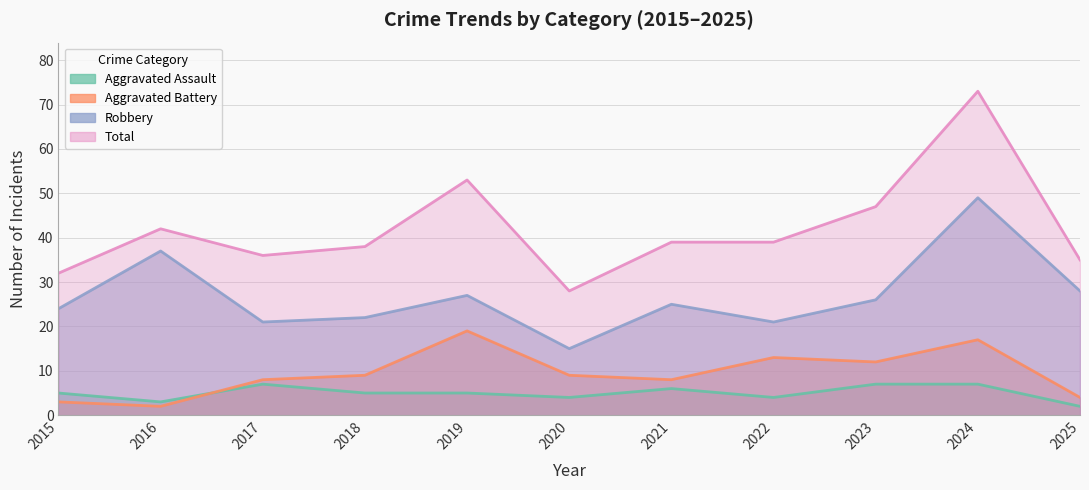

Read the Total value at 2023, to the nearest 10.

50